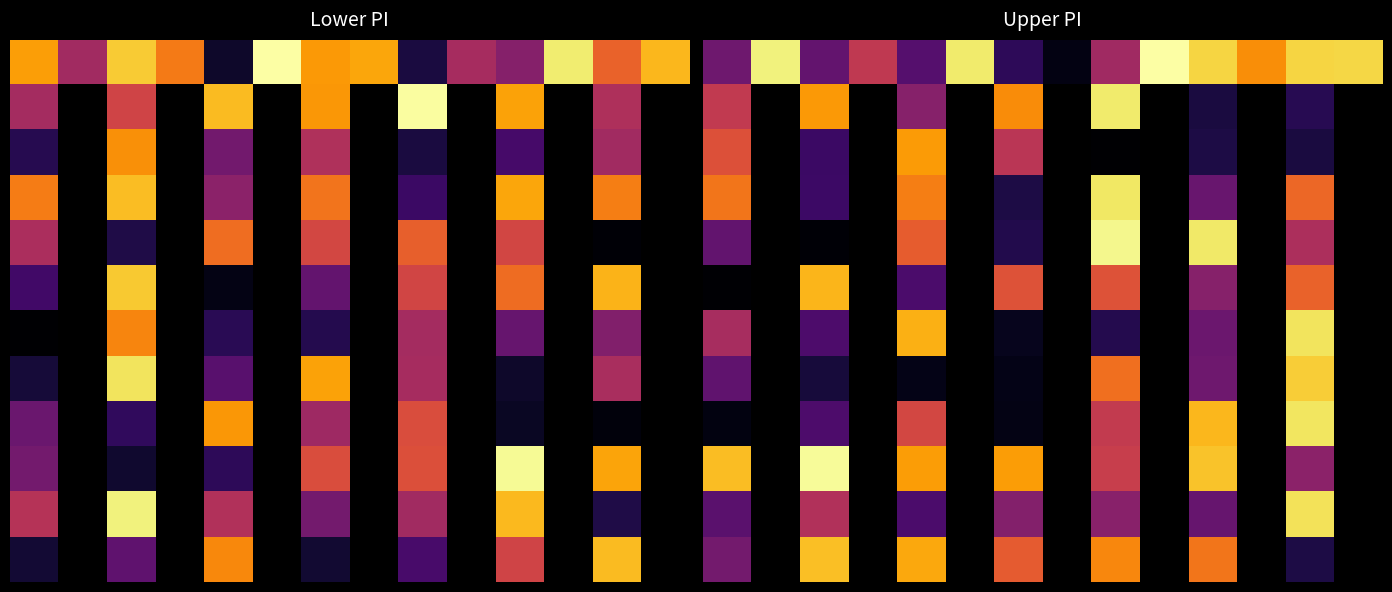

True or false: 4 has a value of 0.7 at 8.

False